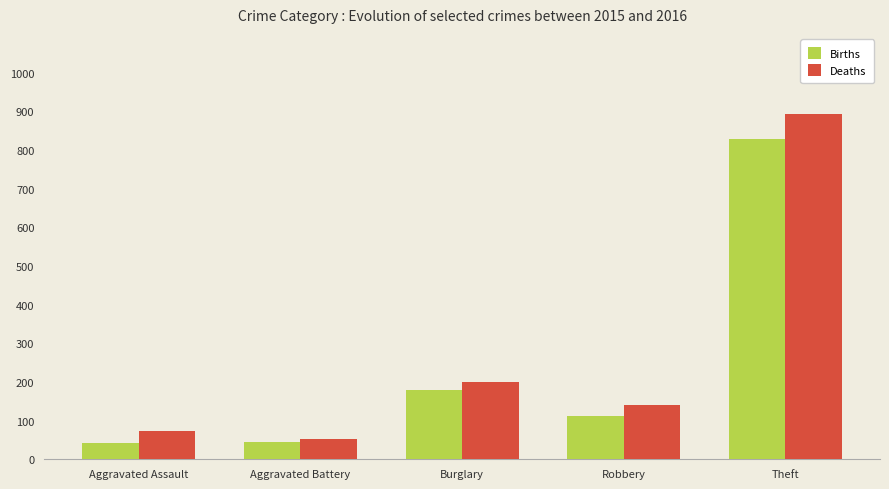

Are the bars grouped side by side (vs. stacked)?

Yes